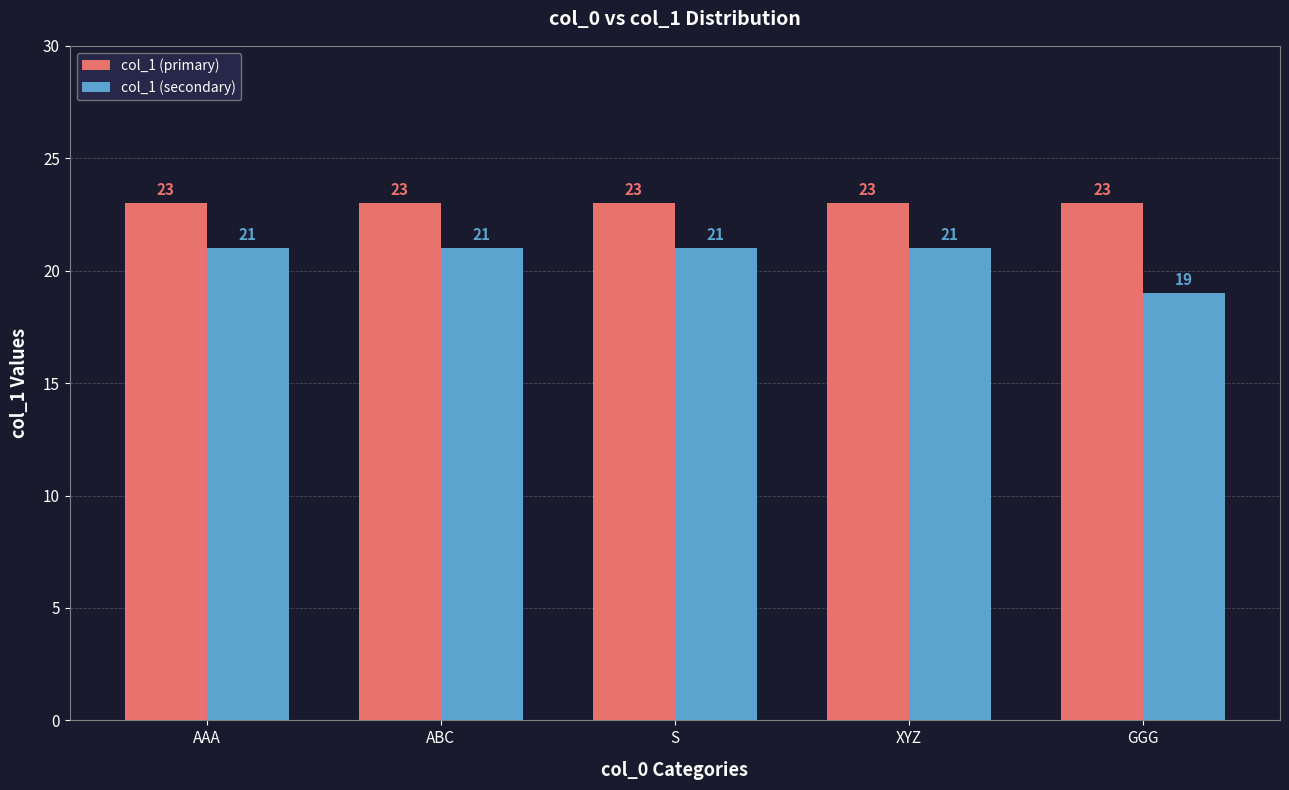

What is the total value across all series at S?

44